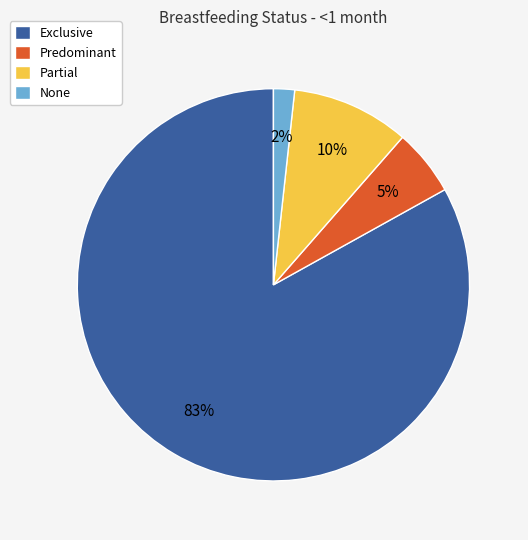

Is there a majority slice in this chart?

Yes